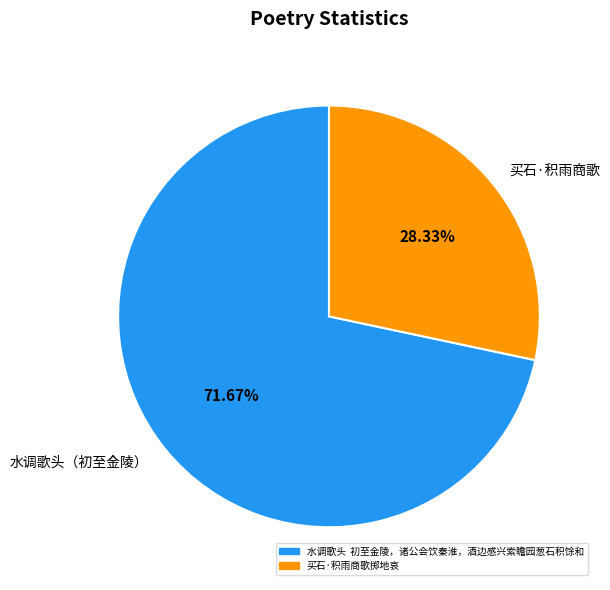

Do 买石·积雨商歌 and 水调歌头（初至金陵） together represent more than half of the pie?

Yes